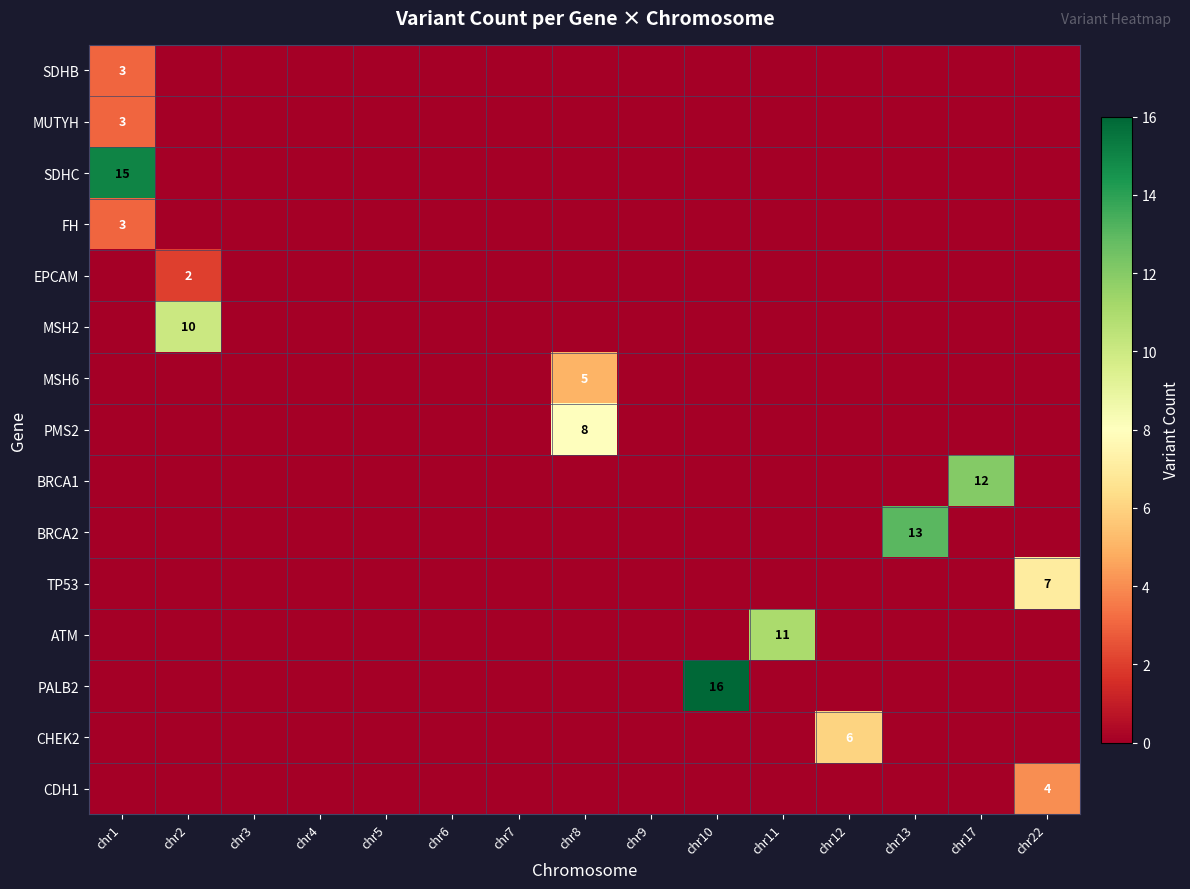

What is the difference between the maximum and minimum values in the CDH1 series?

4